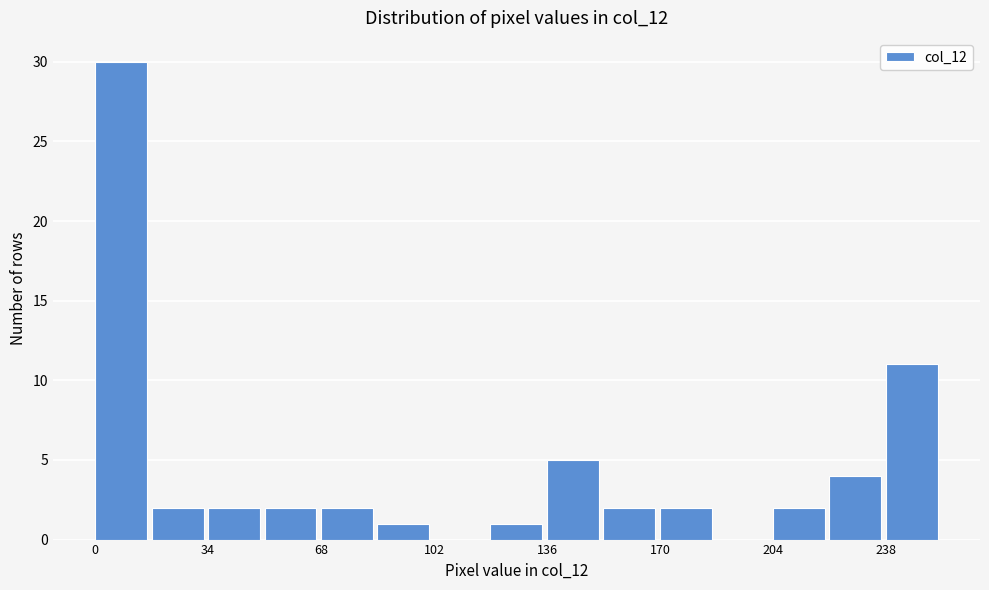

Read against the x-axis, roughly where is the centre of the tallest bar?

10